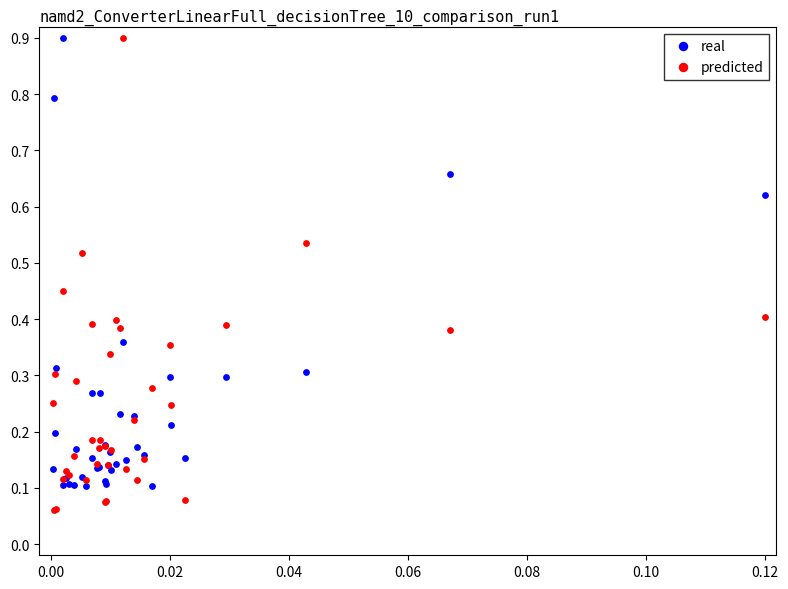

Which series has the widest spread of Y values?

predicted